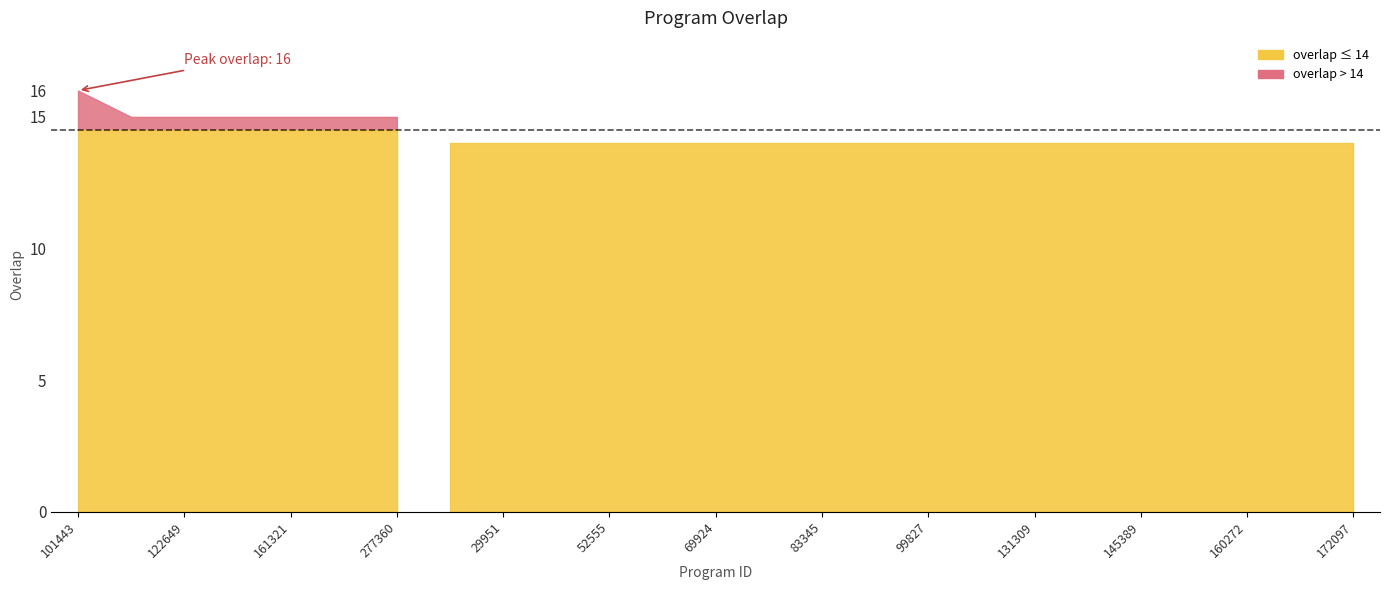

Rank the categories by value from highest to lowest.

101443, 61402, 122649, 156319, 161321, 201553, 277360, 21966, 29951, 50461, 52555, 52595, 69924, 81367, 83345, 86520, 99827, 125989, 131309, 145301, 145389, 152723, 160272, 162441, 172097